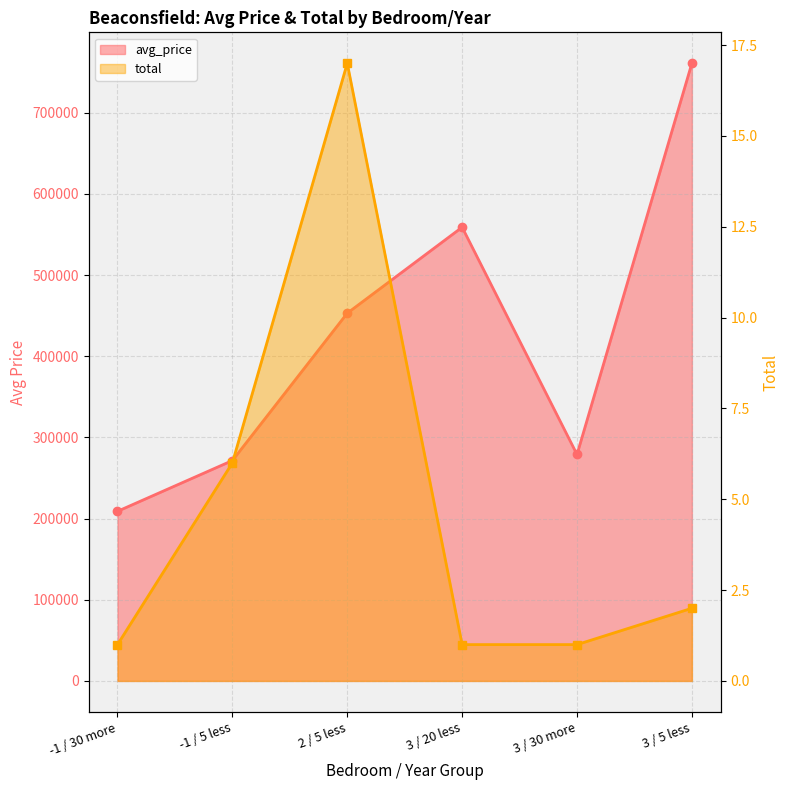

True or false: total has more than 0 interior local peaks.

True